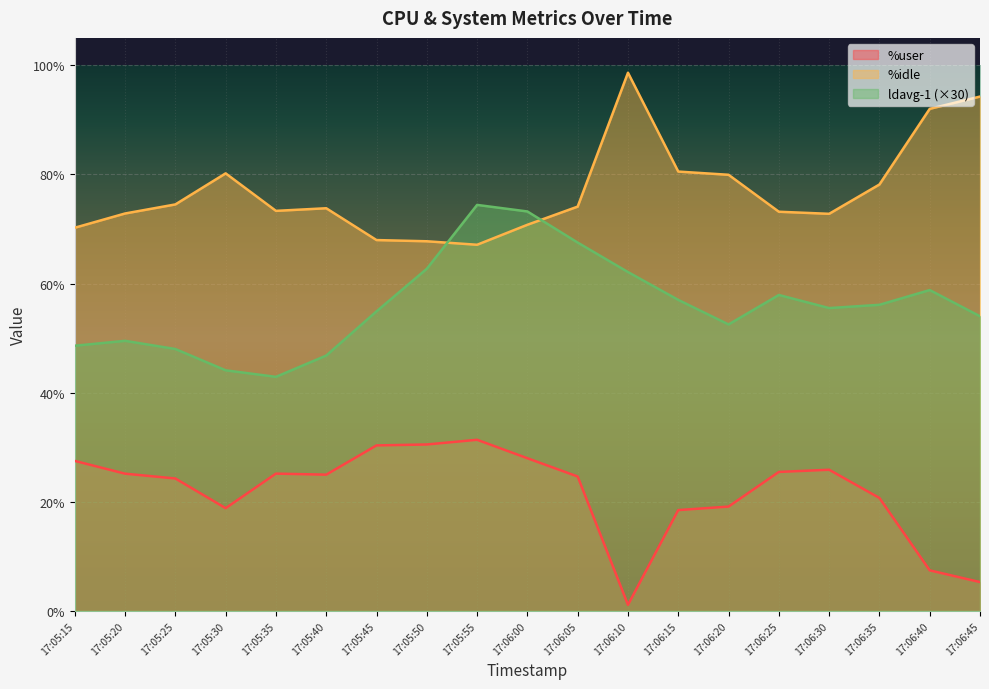

What is the sum of the %user values at 17:05:45 and 17:06:30?

56.2